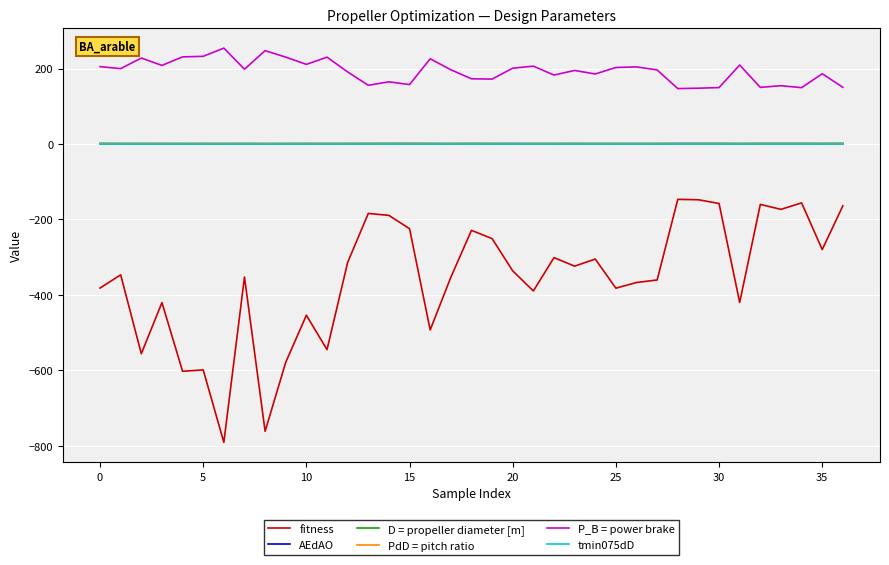

How many lines are shown in the chart?

6